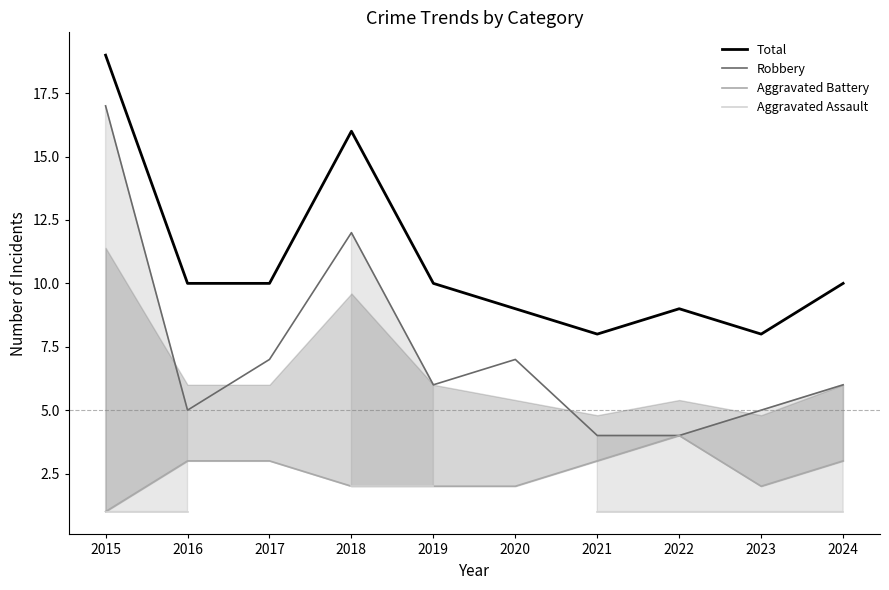

True or false: Robbery and Aggravated Assault cross at least once.

False